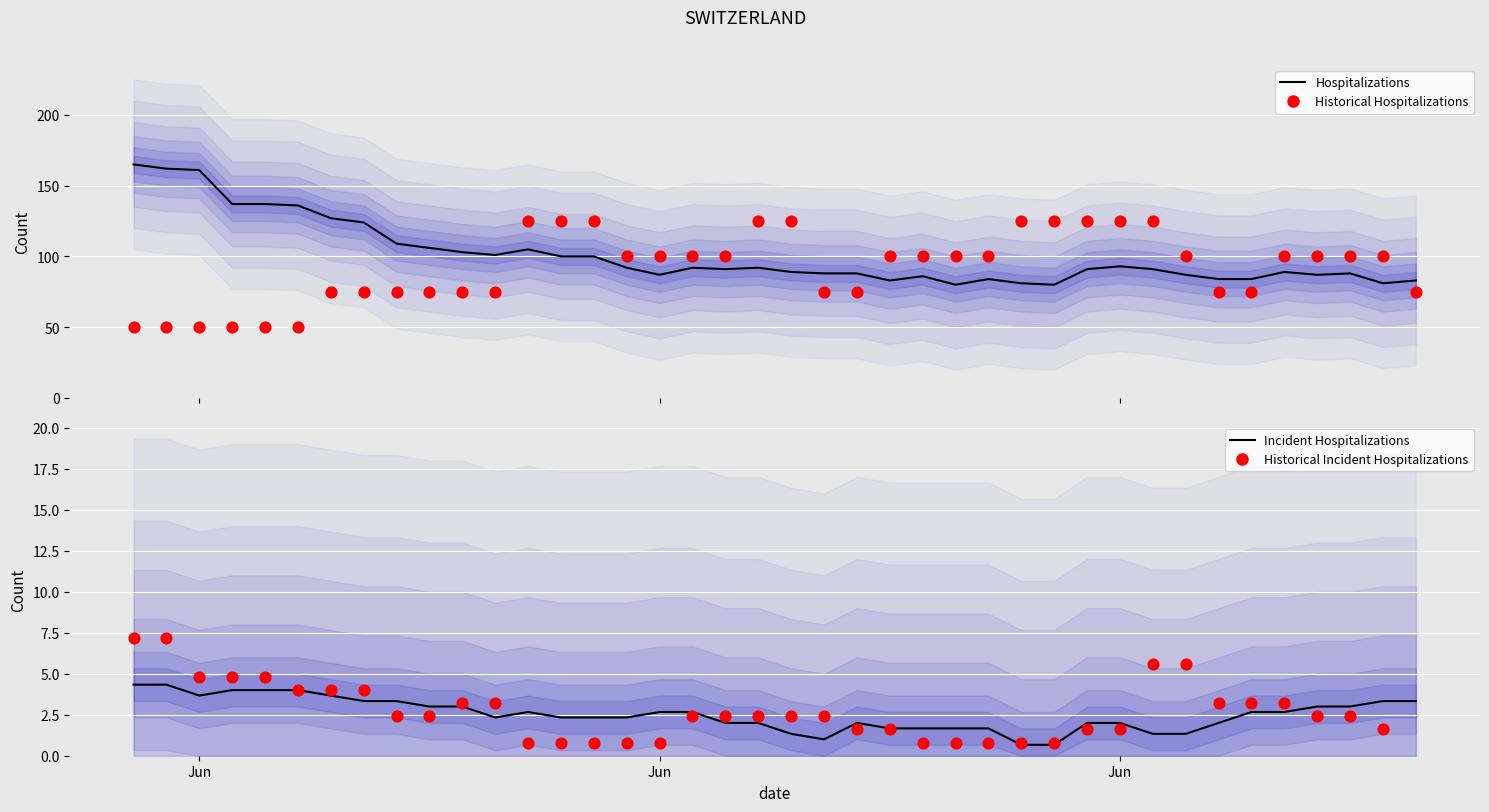

At how many categories does at least one series exceed 14?

40